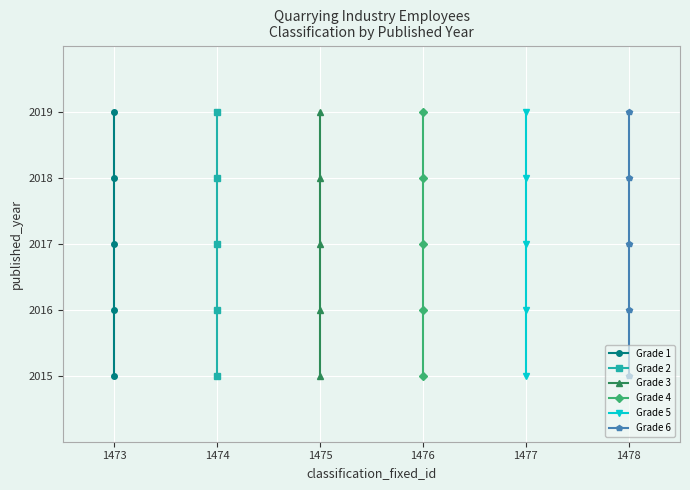

At which category is the sum across all series the highest?

1477